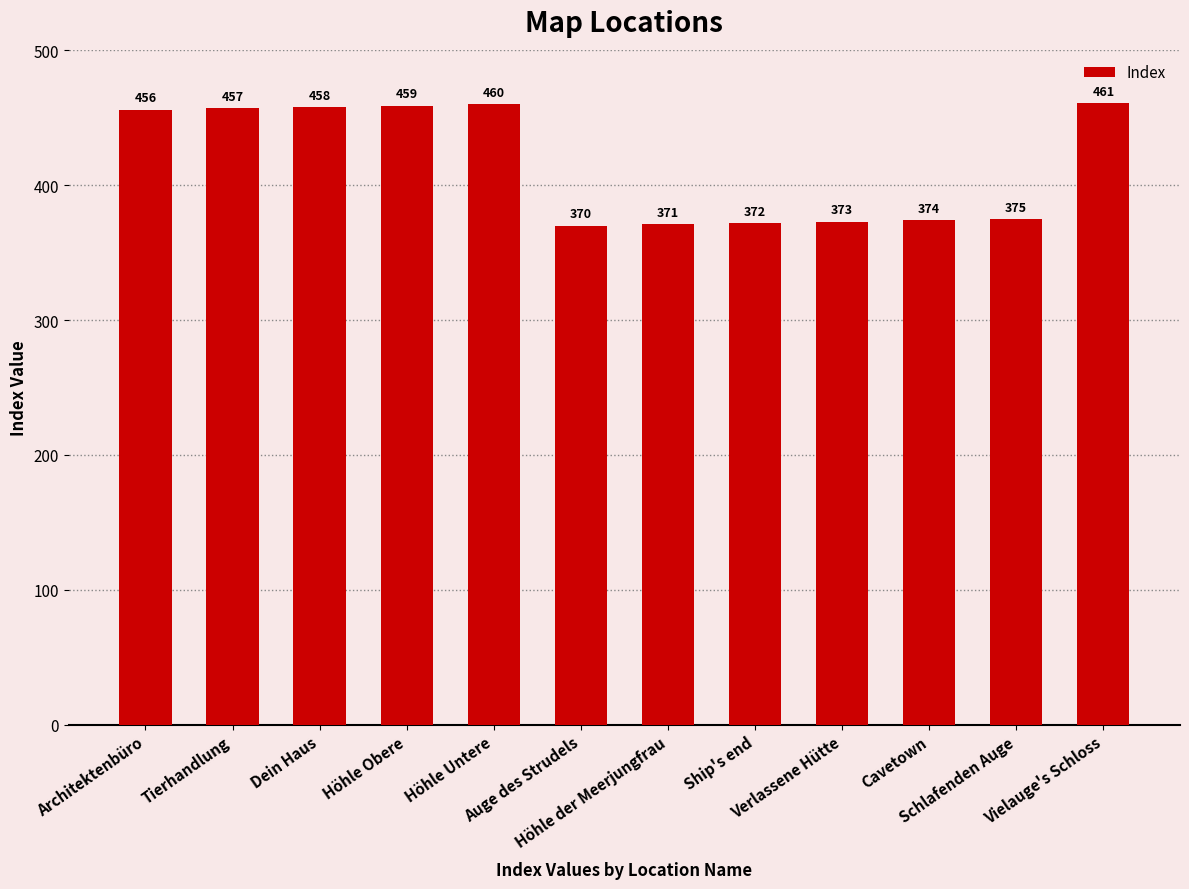

What is the ratio of the value at Auge des Strudels to the value at Höhle der Meerjungfrau?

1.0